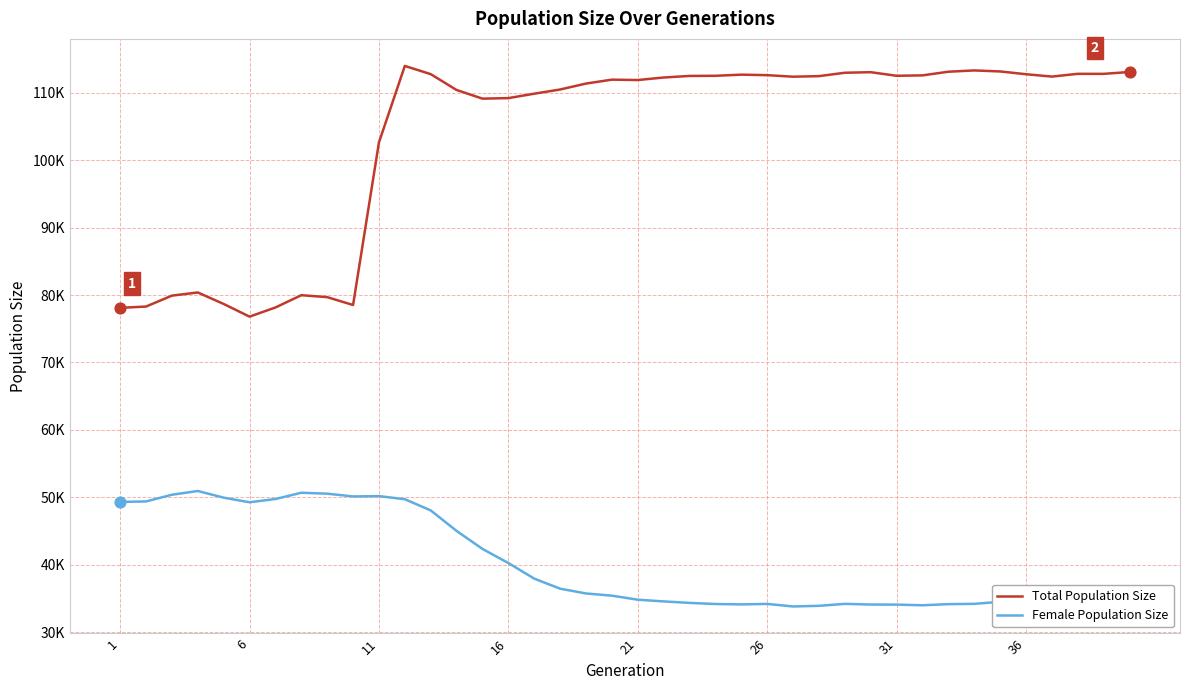

At how many categories does at least one series exceed 50348?

40